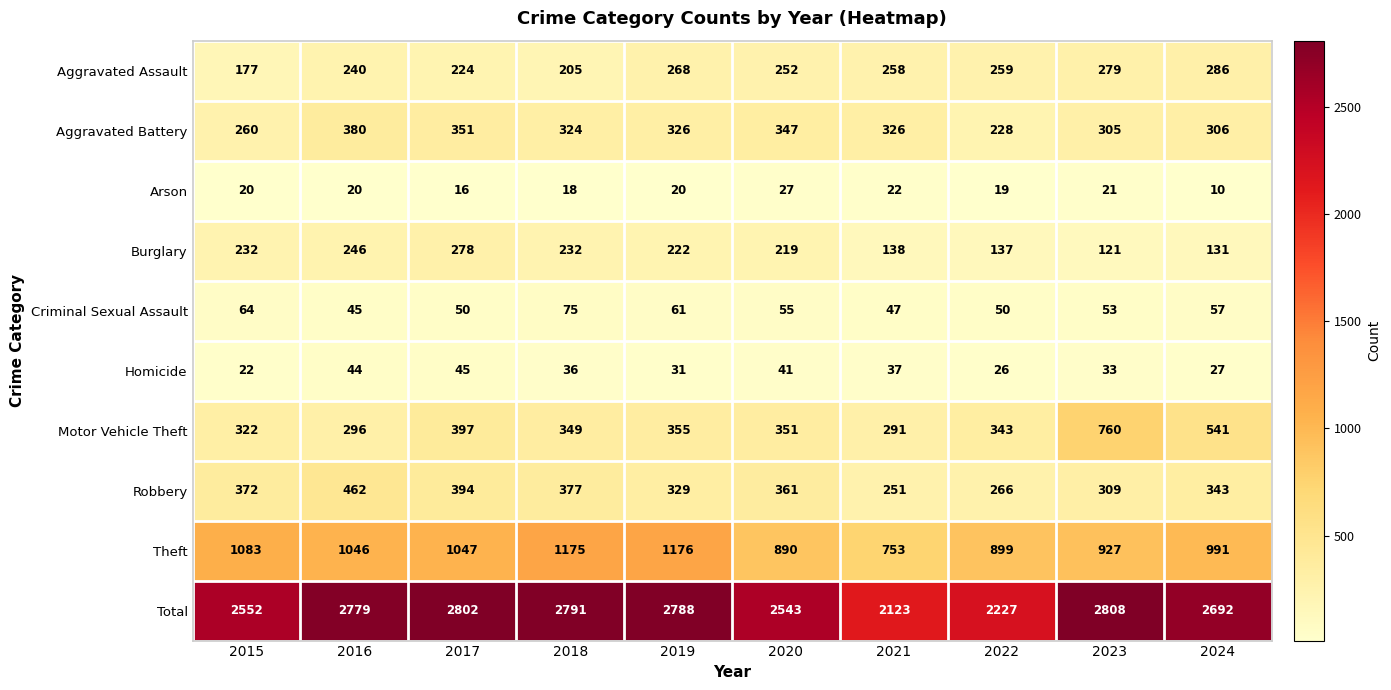

The Aggravated Assault series shows 177 at 2015. True or false?

True